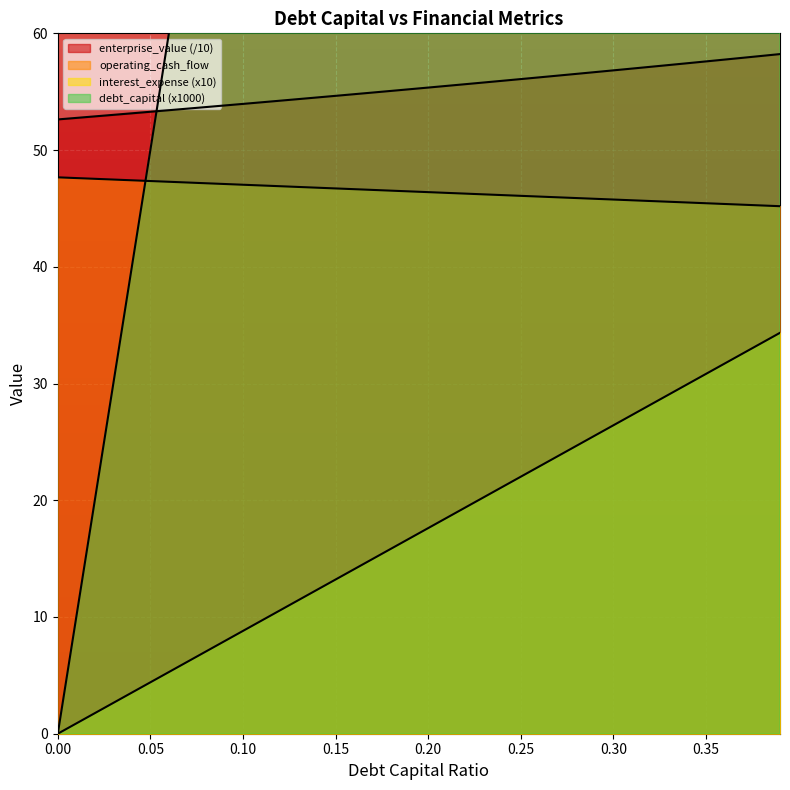

Which series changed the most between 0.14 and 0.18?

interest_expense